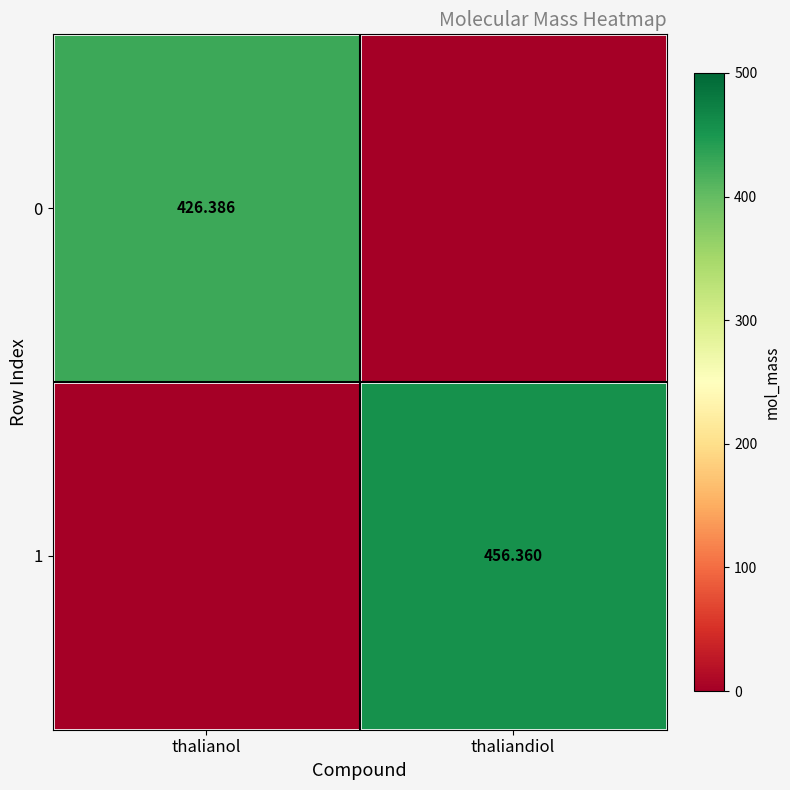

What is the sum of the 1 values at thaliandiol and thalianol?

456.4